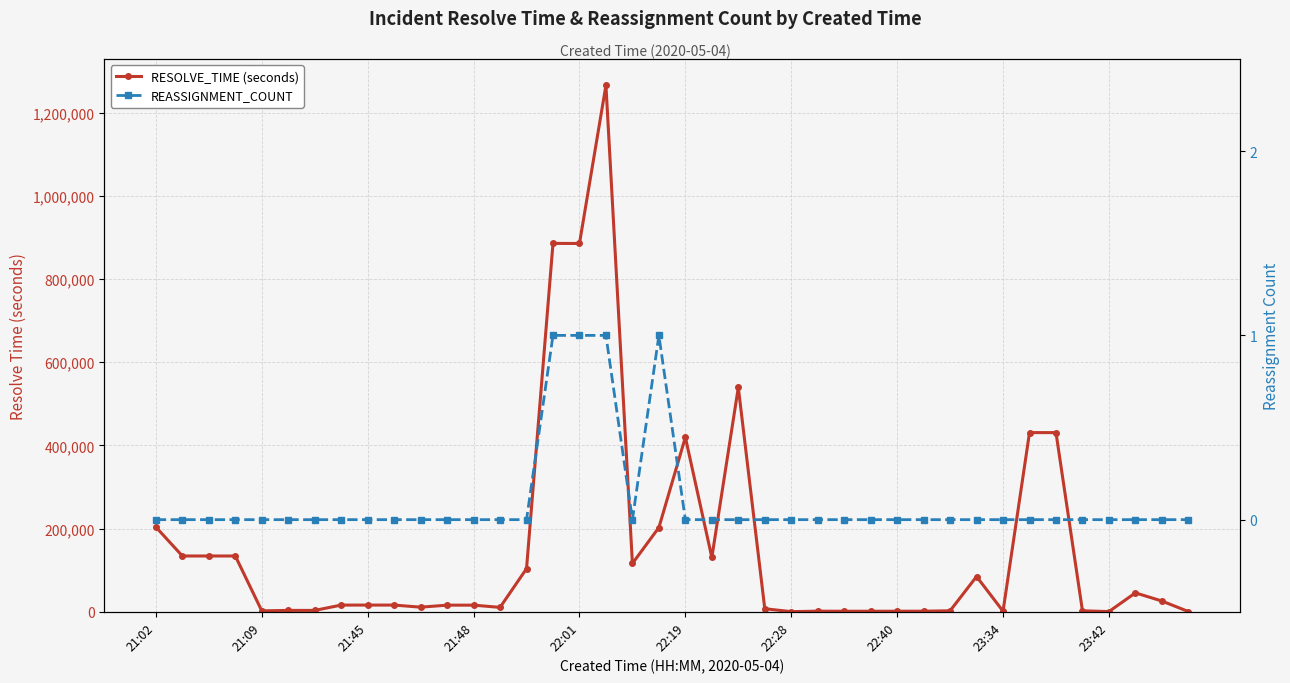

How many data points does each series have?

40